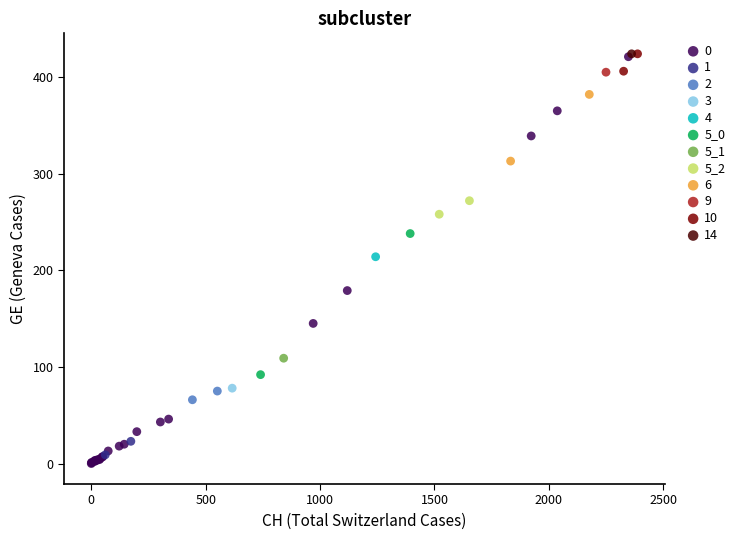

What are all the series names shown in the legend?

0, 1, 2, 3, 4, 5_0, 5_1, 5_2, 6, 9, 10, 14